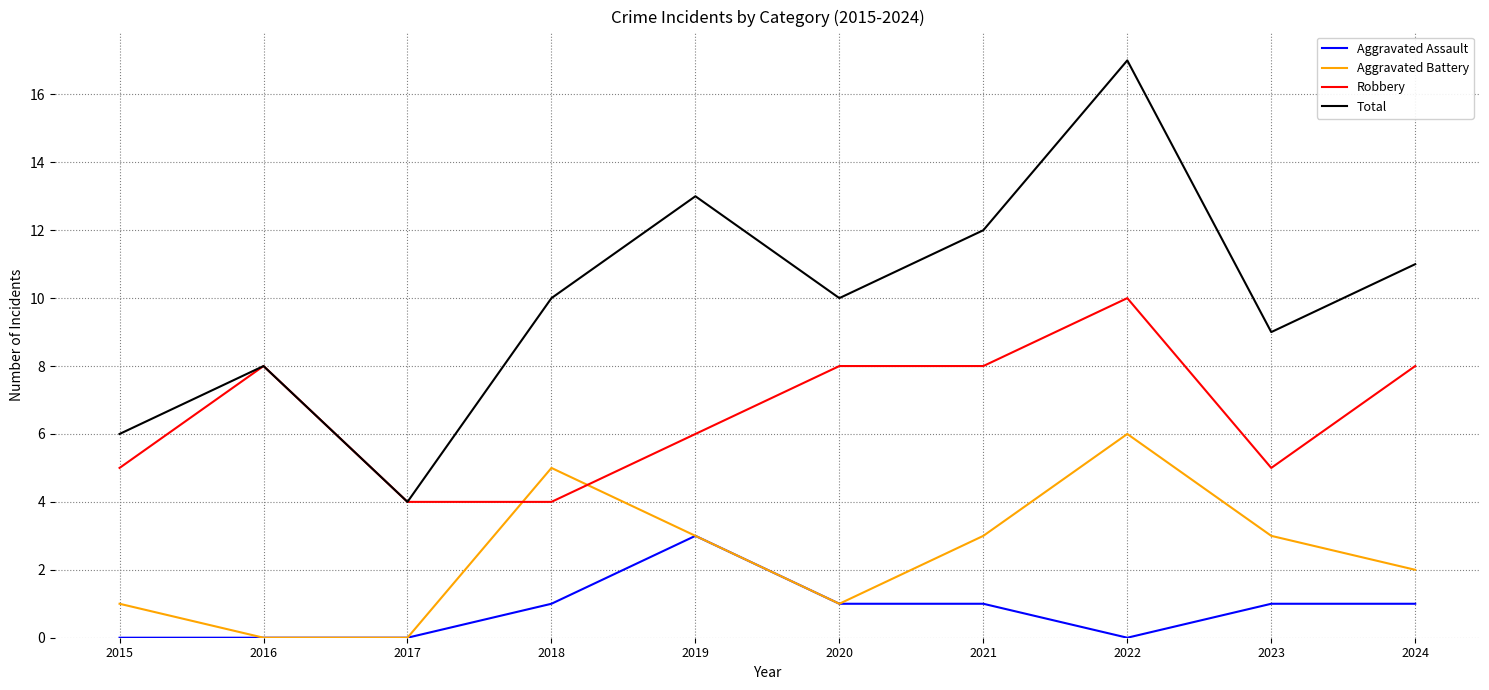

Read the Robbery value at 2019.

6